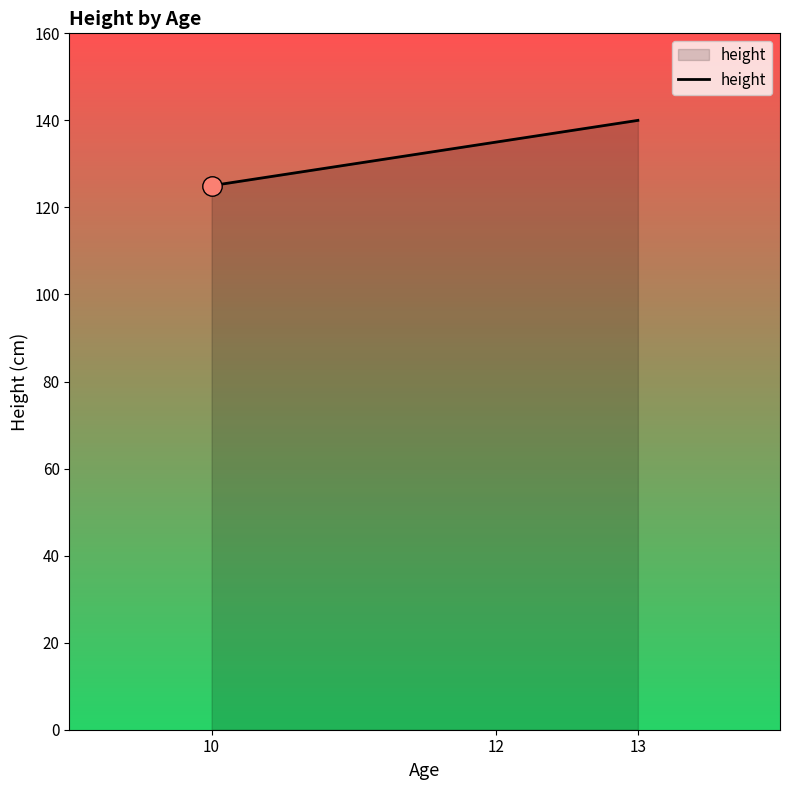

What is the sum of all values?

400